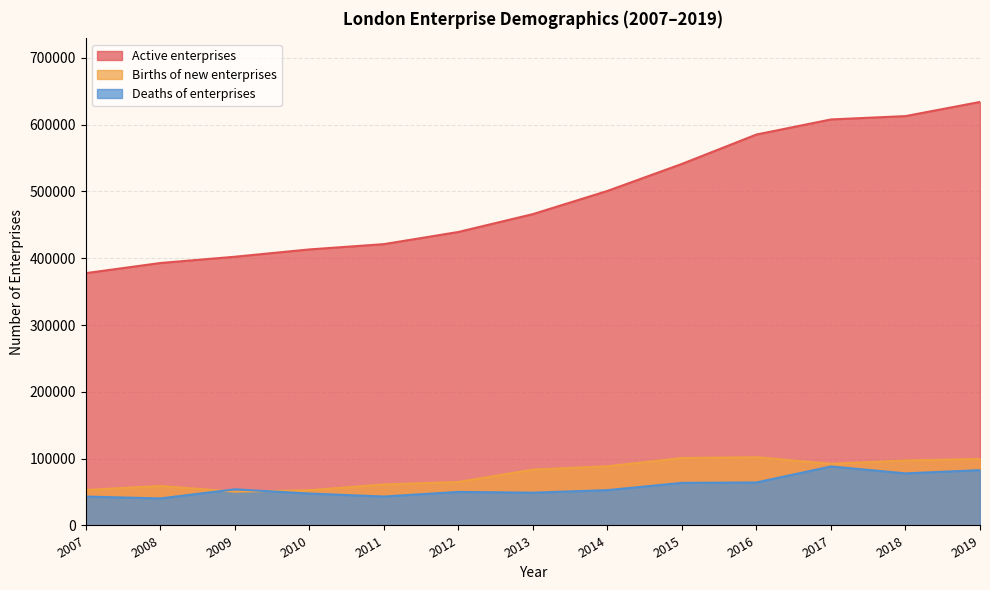

What is the average value of the Births of new enterprises series?

77417